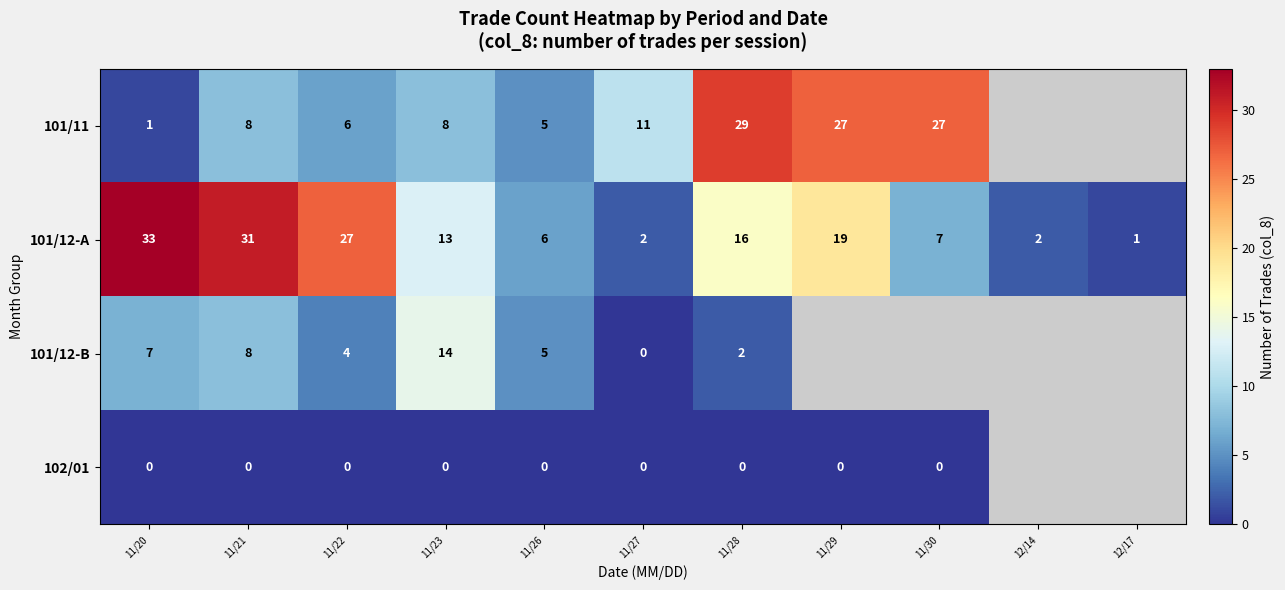

Which has a higher value, 11/22 or 11/21?

11/21